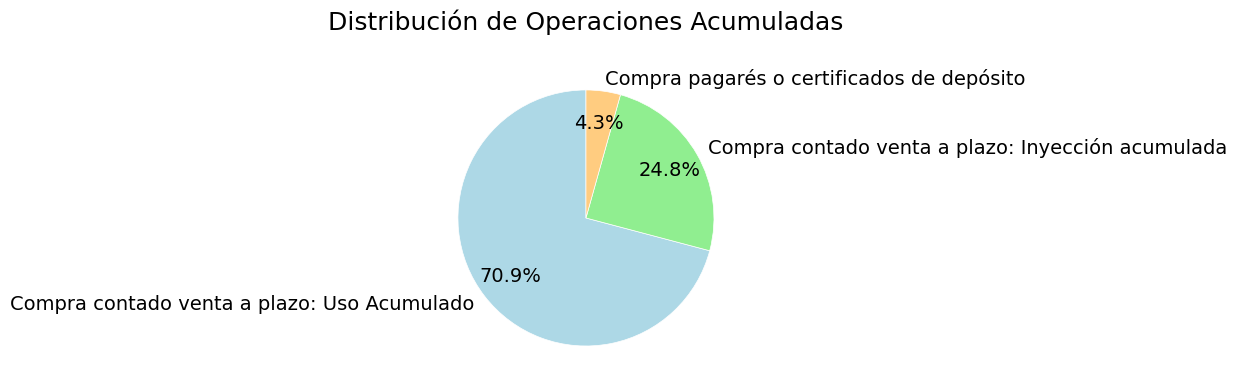

Which slice represents more than half of the pie?

Compra contado venta a plazo: Uso Acumulado